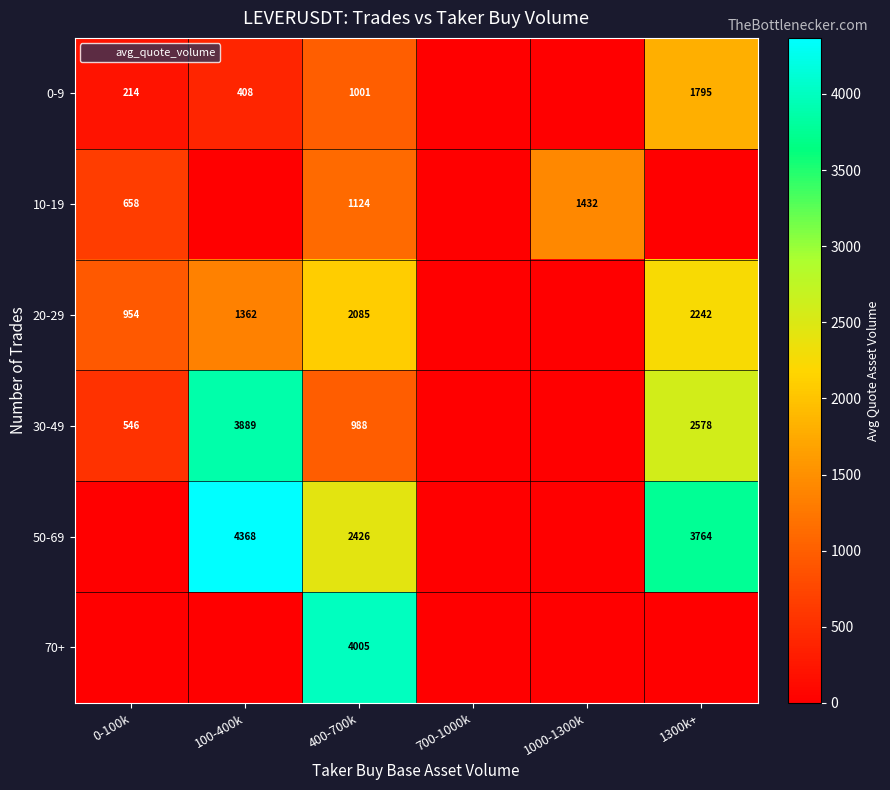

Is it true that 50-69 equals 1456 at 400-700k?

False